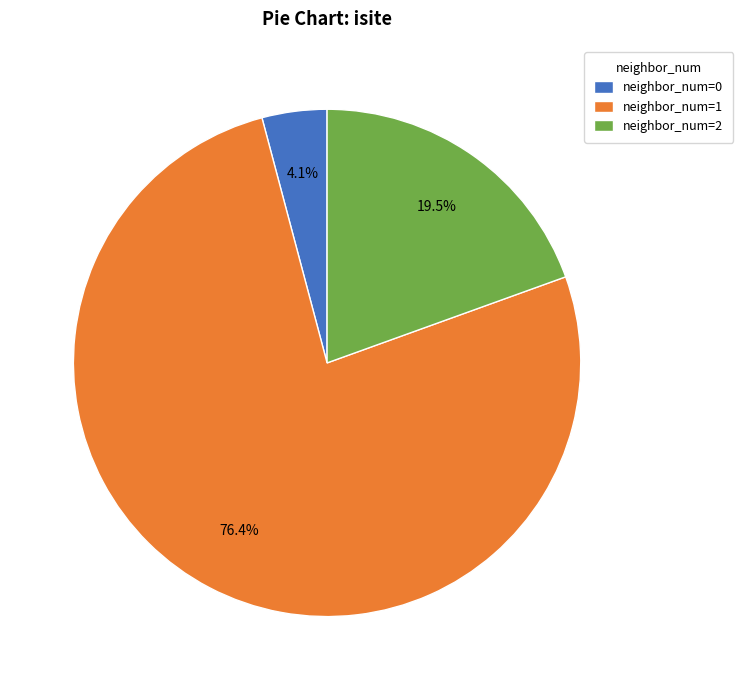

Approximately how many times larger is the value at neighbor_num=1 compared to neighbor_num=2?

3.9